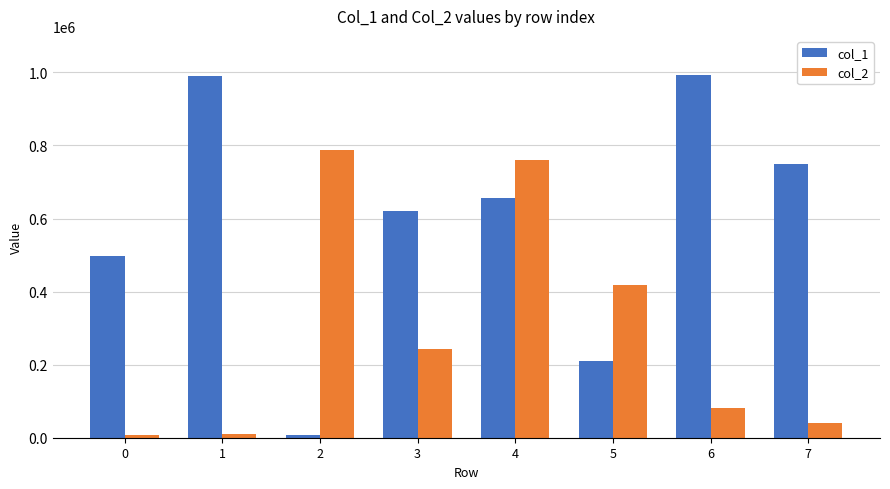

Rank the series by their maximum value, from highest to lowest.

col_1, col_2